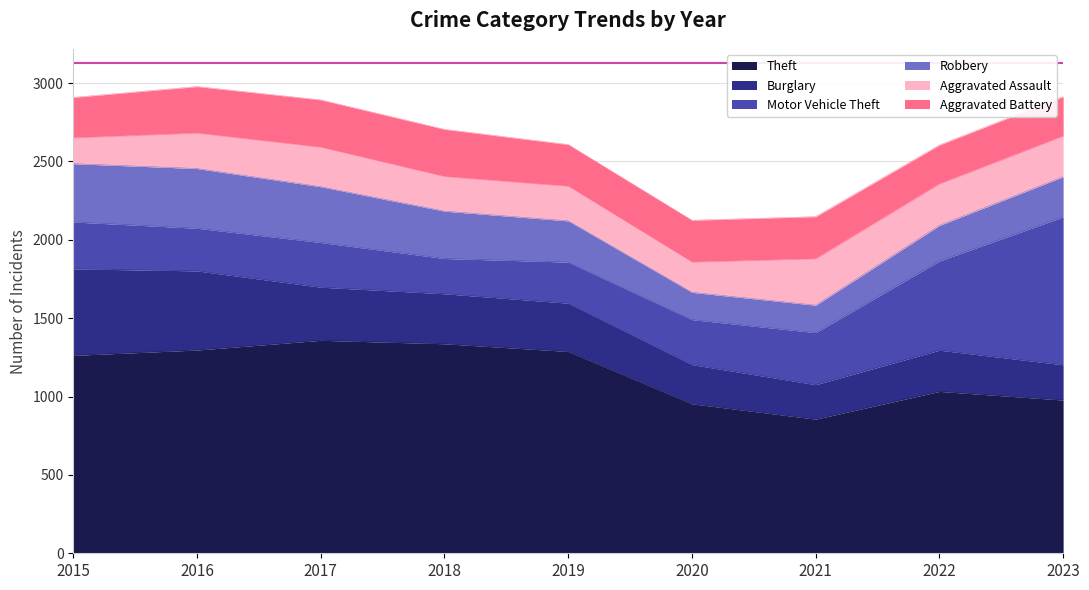

What is the greatest value displayed?

1359